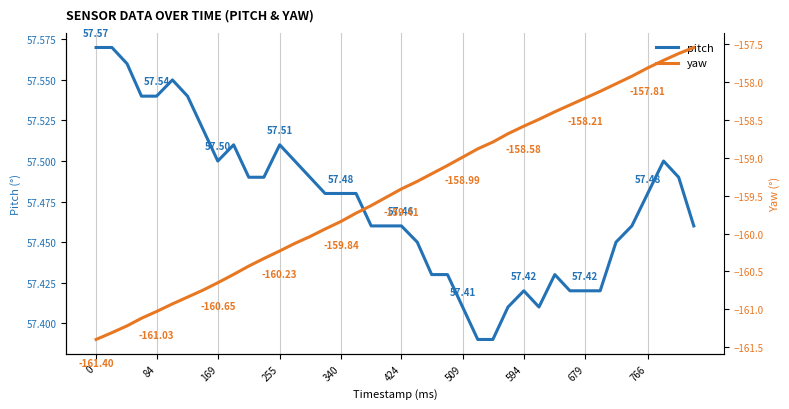

The value of pitch at 10 is 85.3. True or false?

False